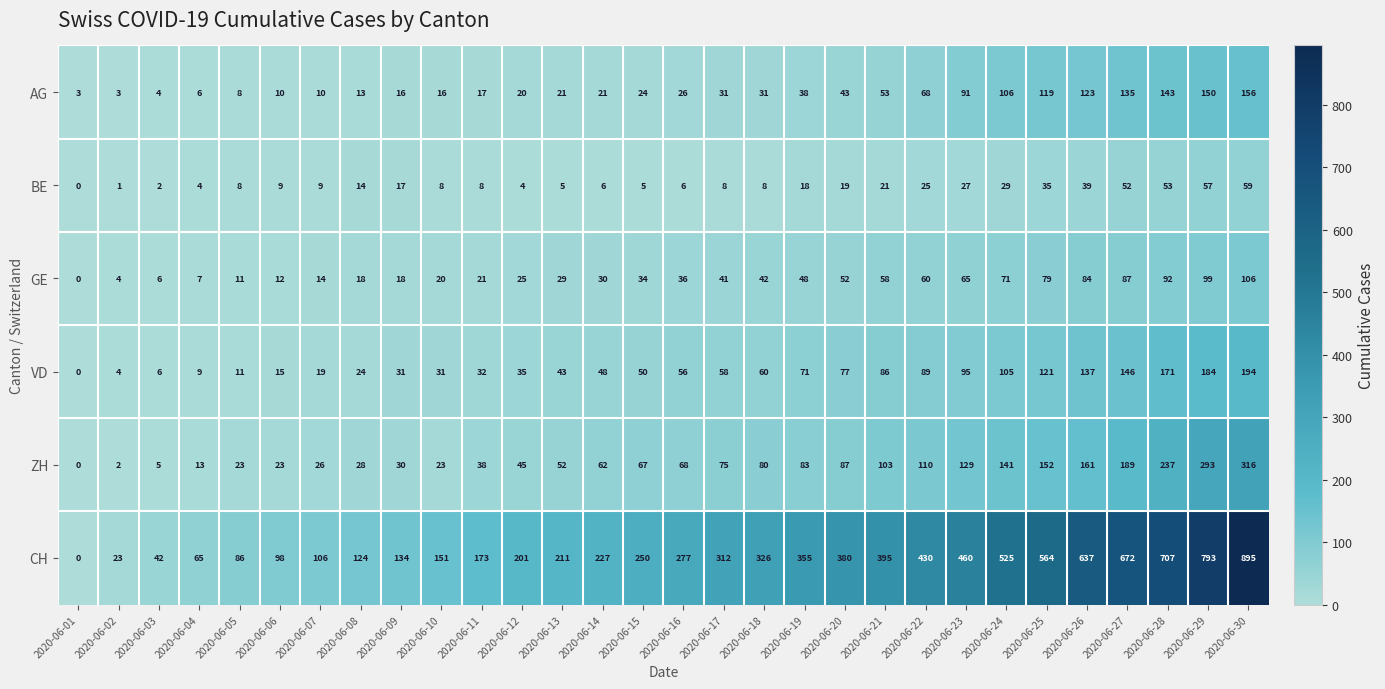

Count the number of data series in this chart.

6